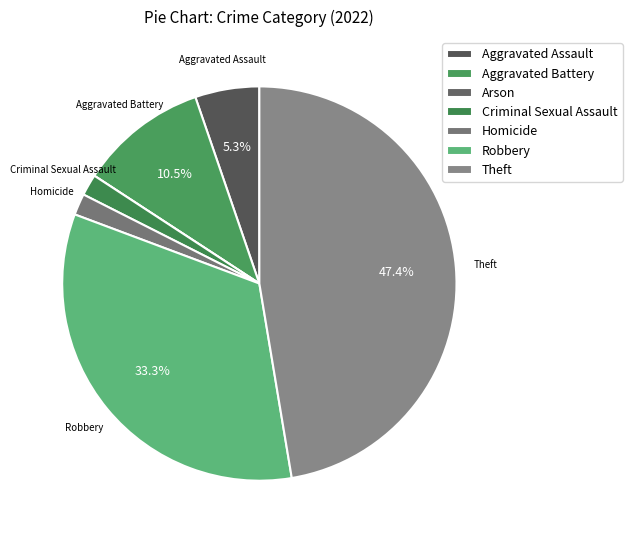

To the nearest percent, what percentage of the pie is Aggravated Battery?

11%